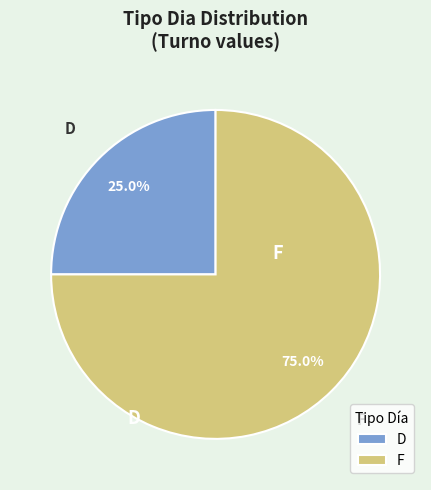

To the nearest percent, what portion does D represent?

25%